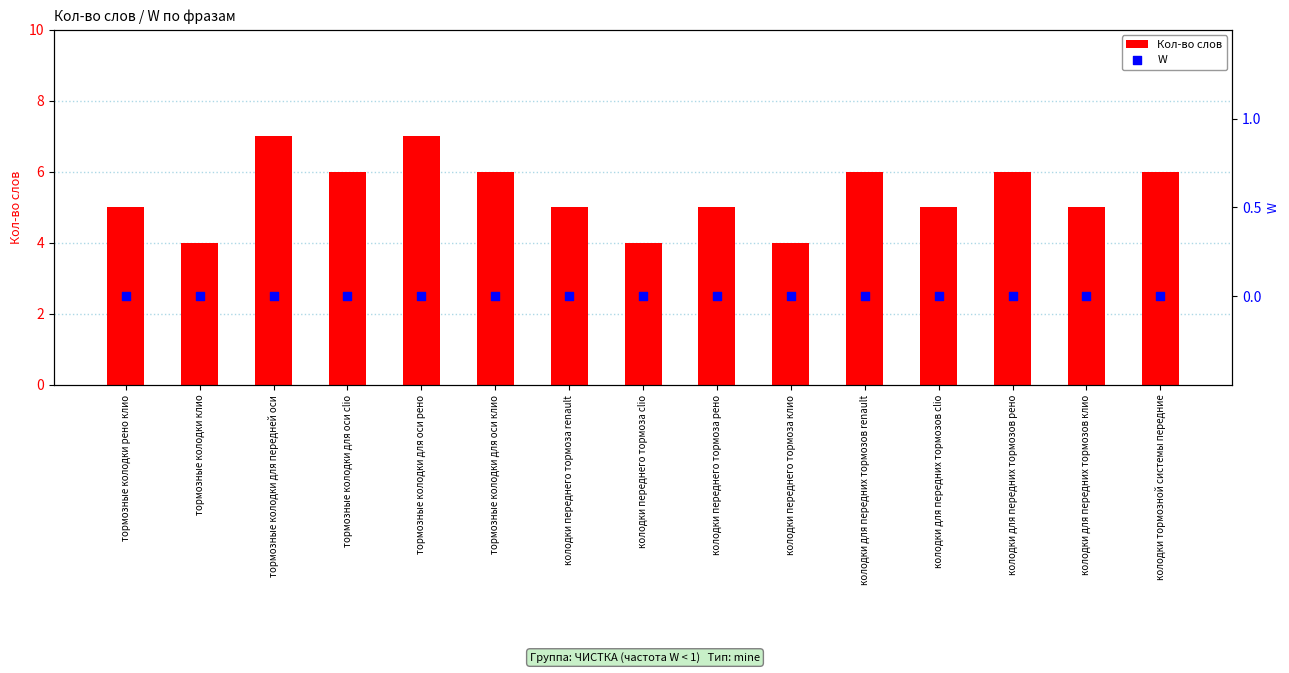

At how many categories does at least one series exceed 6?

2